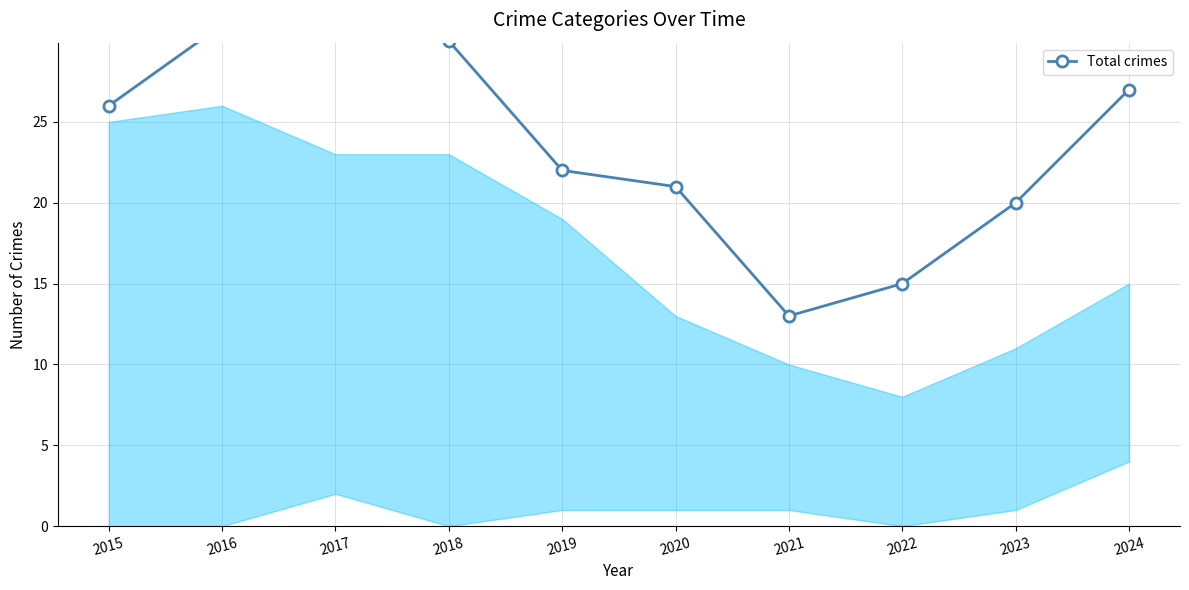

What value does the data have at 2021, to the nearest 10?

10